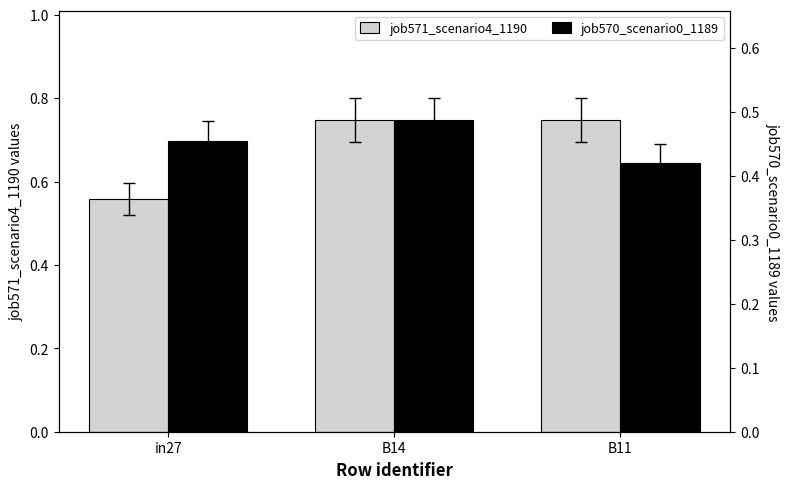

Reading left to right, what are all the values shown in this chart?

job571_scenario4_1190: 0.6	0.7	0.7
job570_scenario0_1189: 0.5	0.5	0.4